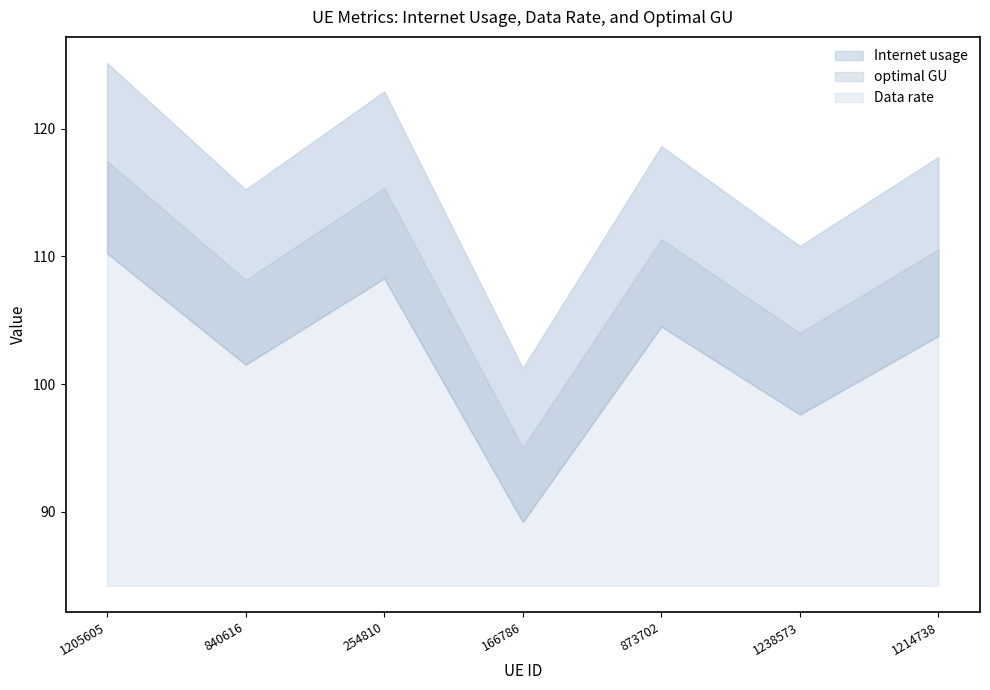

Between 873702 and 1238573, which series saw the biggest shift?

Internet usage